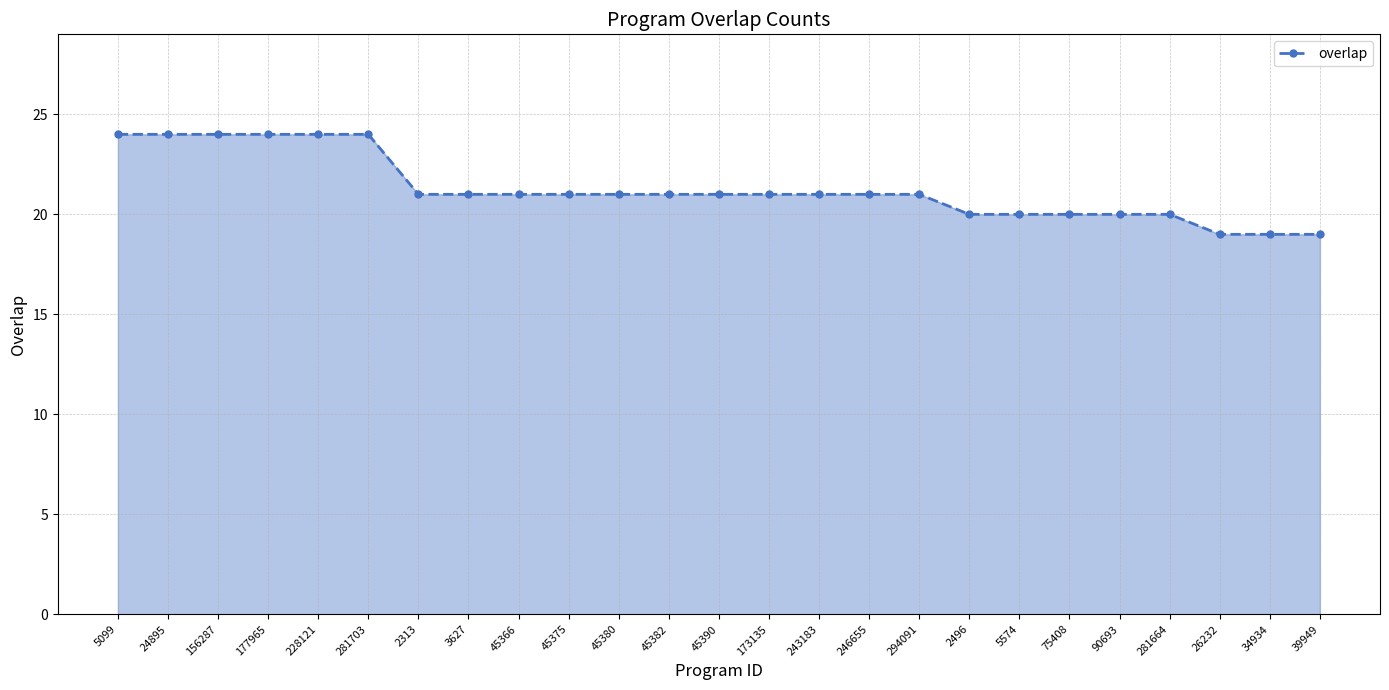

Reading right to left, list all the values displayed in this chart.

39949=19	34934=19	26232=19	281664=20	90693=20	75408=20	5574=20	2496=20	294091=21	246655=21	243183=21	173135=21	45390=21	45382=21	45380=21	45375=21	45366=21	3627=21	2313=21	281703=24	228121=24	177965=24	156287=24	24895=24	5099=24